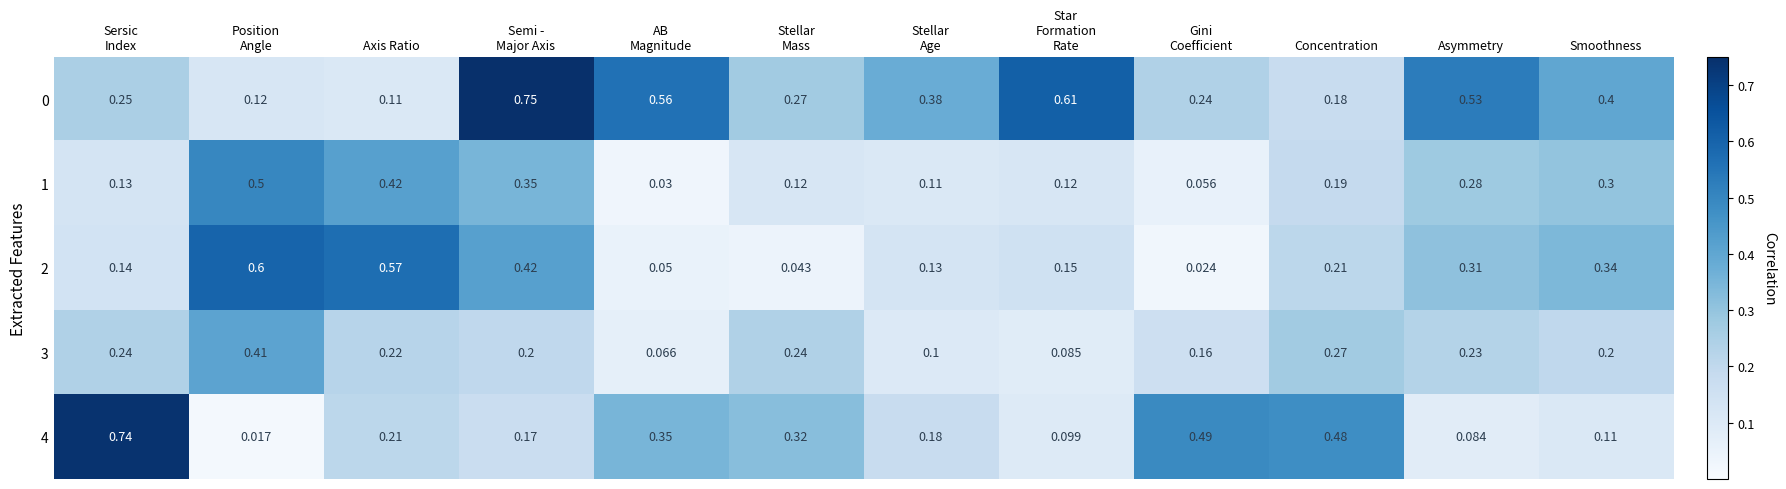

At which label is 0 closest to 0?

Axis Ratio